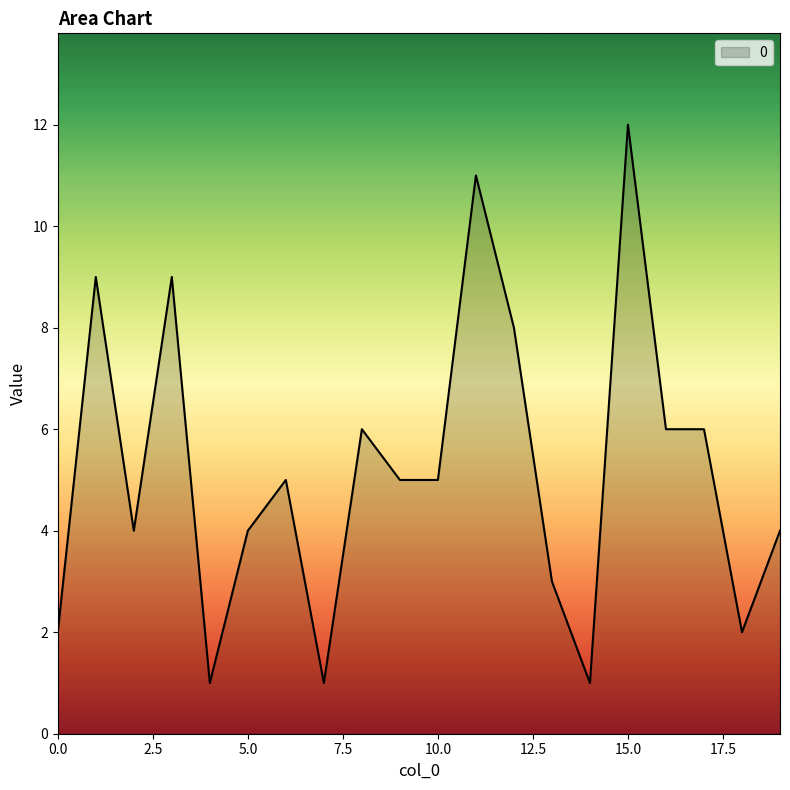

What is the greatest value displayed?

12